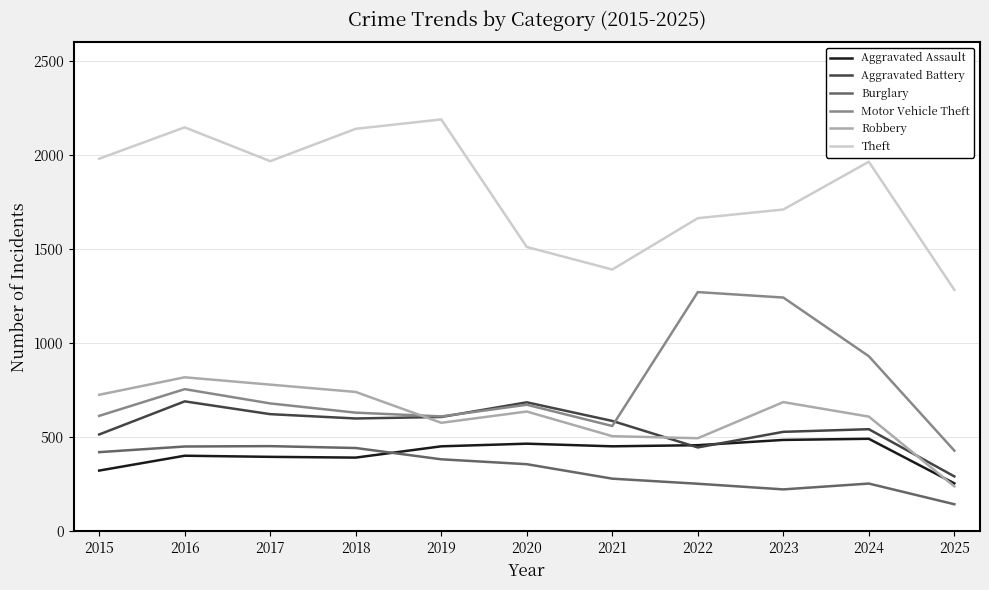

At which category is the sum across all series the highest?

2016